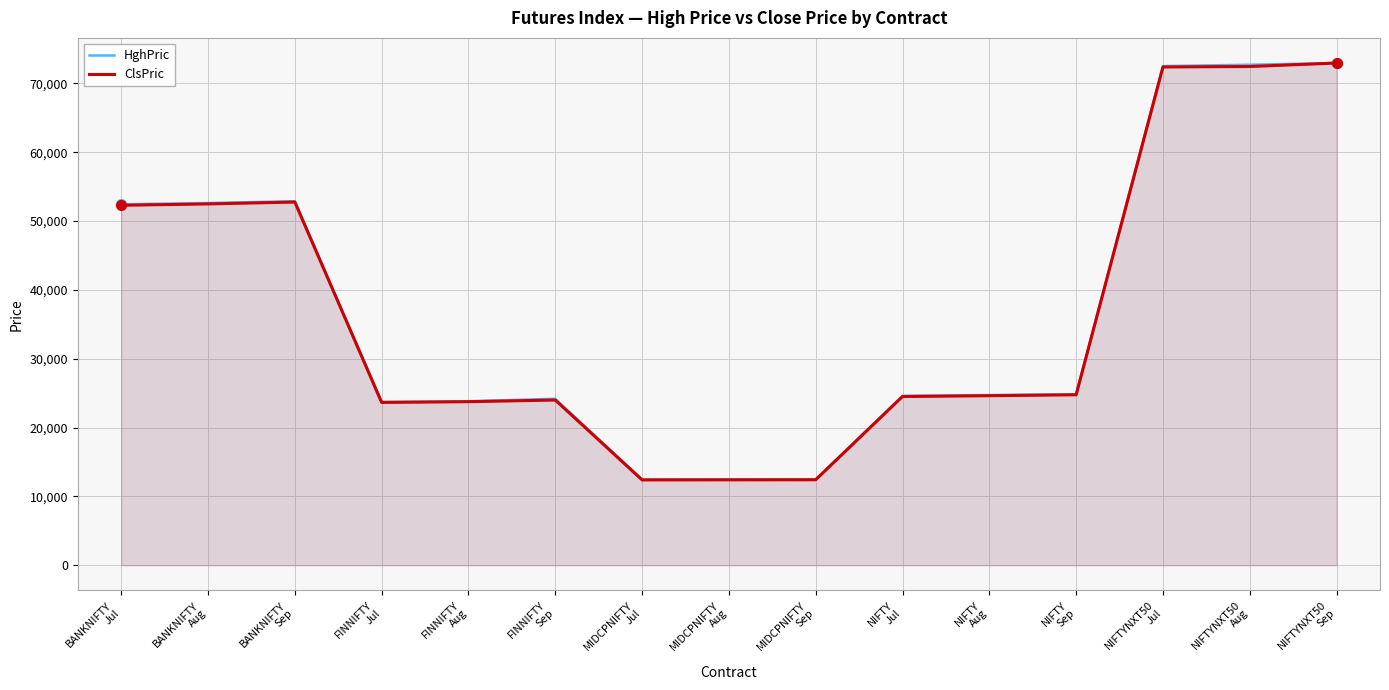

Reading right to left, extract all data points from this chart.

HghPric: 72950.0	72700.0	72505.0	24849.0	24722.0	24607.4	12478.0	12475.0	12465.0	24180.0	23820.0	23718.2	52880.4	52610.0	52435.3
ClsPric: 72950.0	72441.1	72373.6	24759.0	24627.7	24509.1	12416.8	12406.2	12395.2	23999.9	23757.8	23651.5	52753.8	52484.0	52286.6